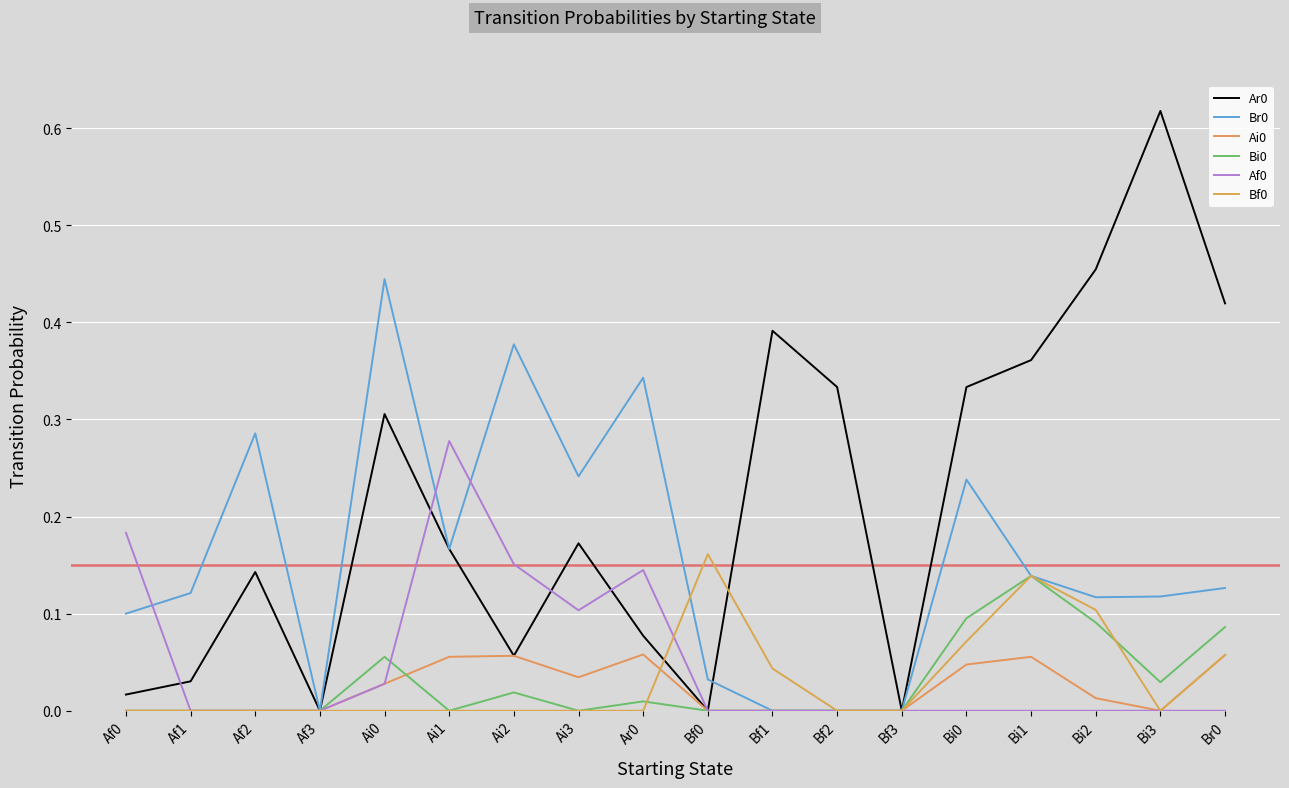

How many lines are shown in the chart?

6